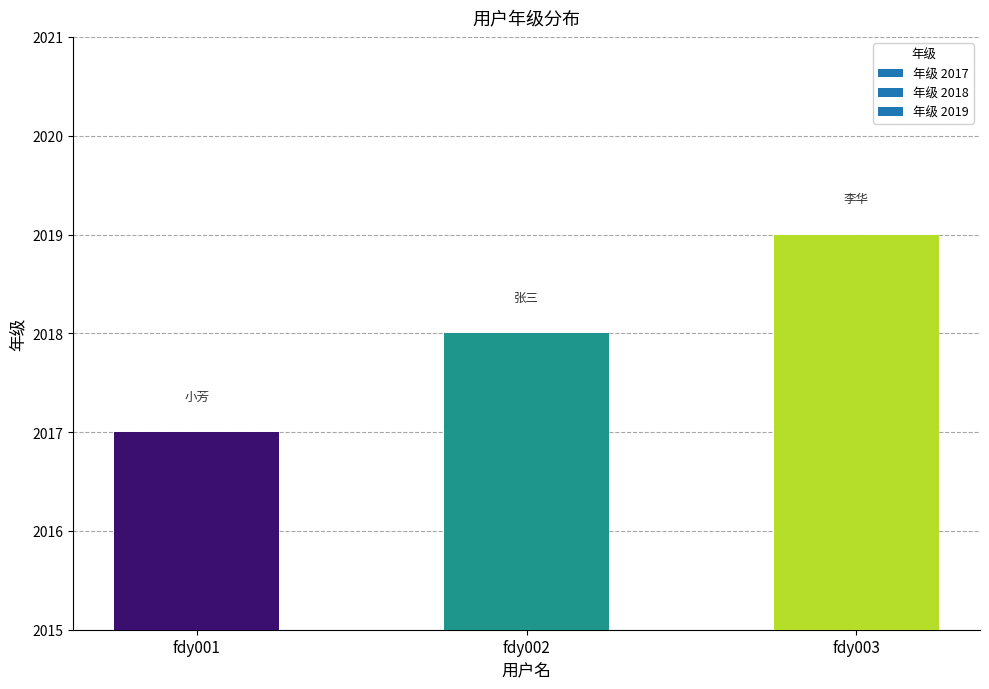

What is the change in value from fdy001 to fdy002?

+1